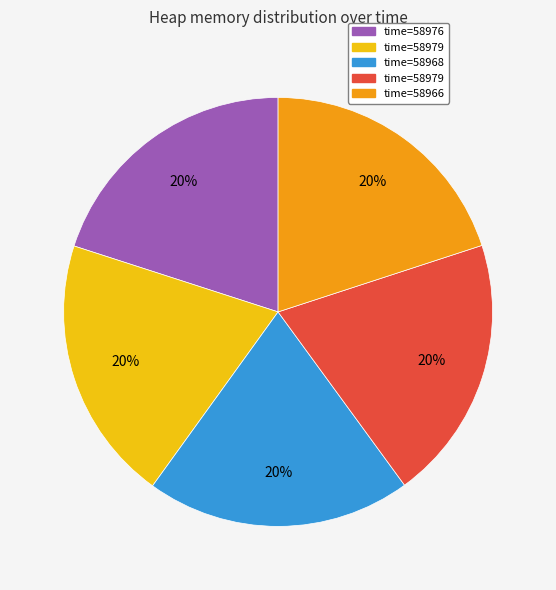

Is there any slice that represents more than half of the pie?

No